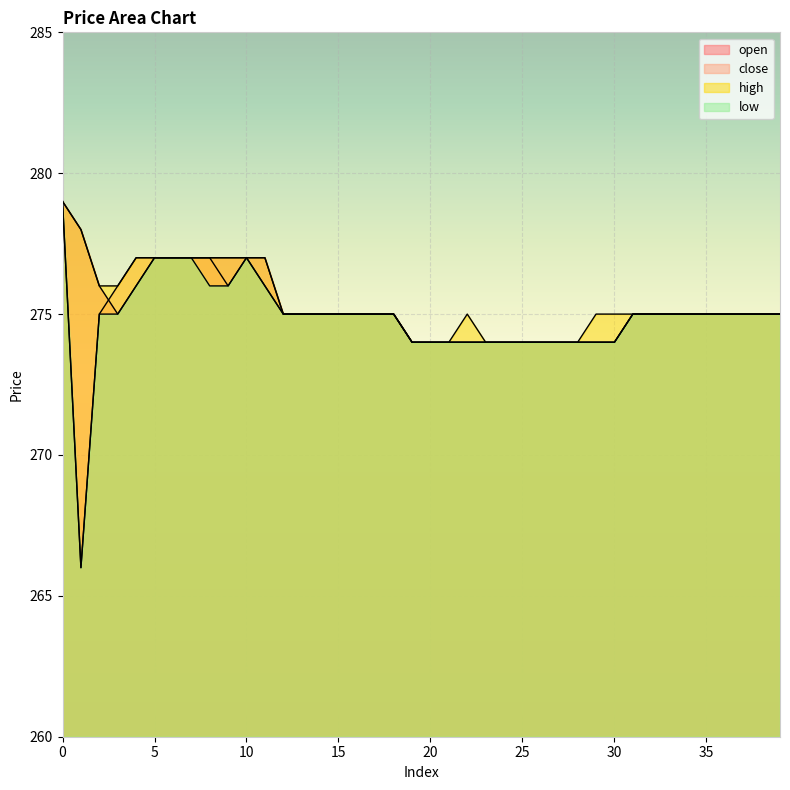

What is the sum of the close values at 23 and 34?

549